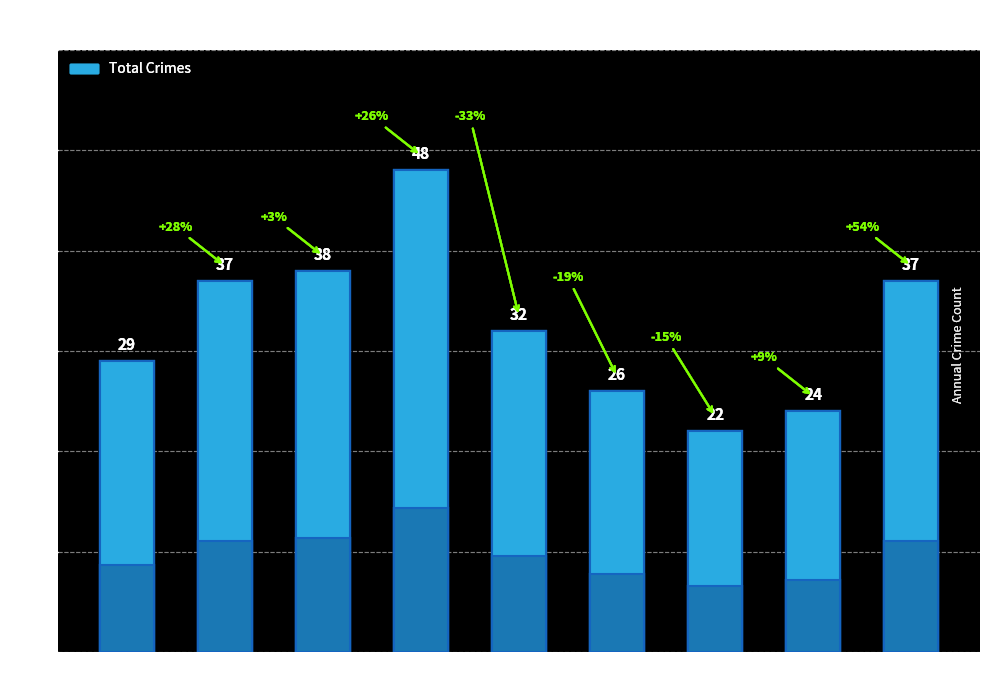

True or false: the data shows 51 at 2016.

False